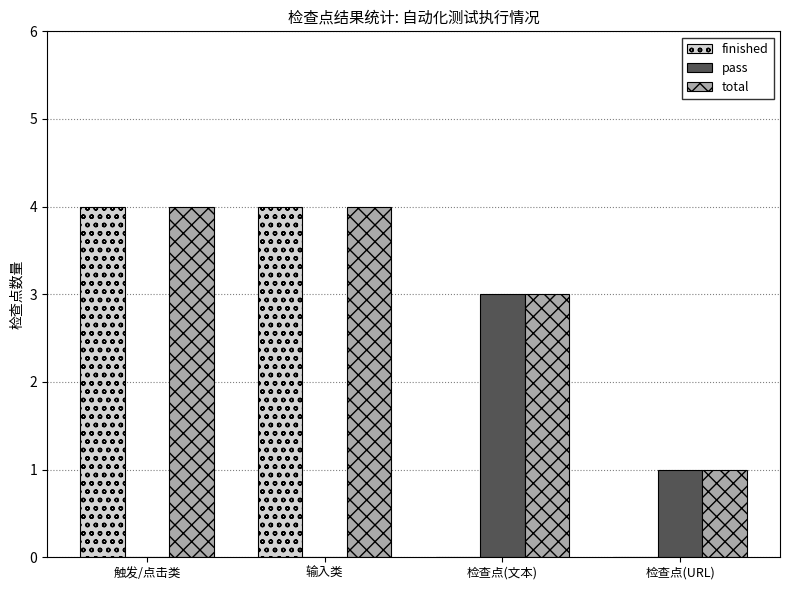

What are all the series names shown in the legend?

finished, pass, total